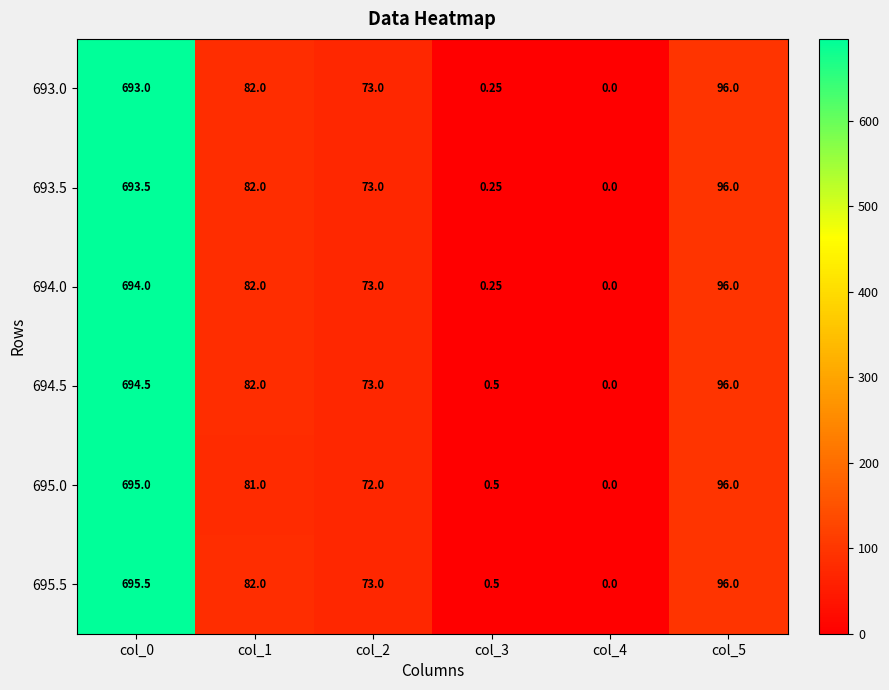

Is the value of 694.0 at col_5 greater than the value of 695.5 at col_2?

Yes